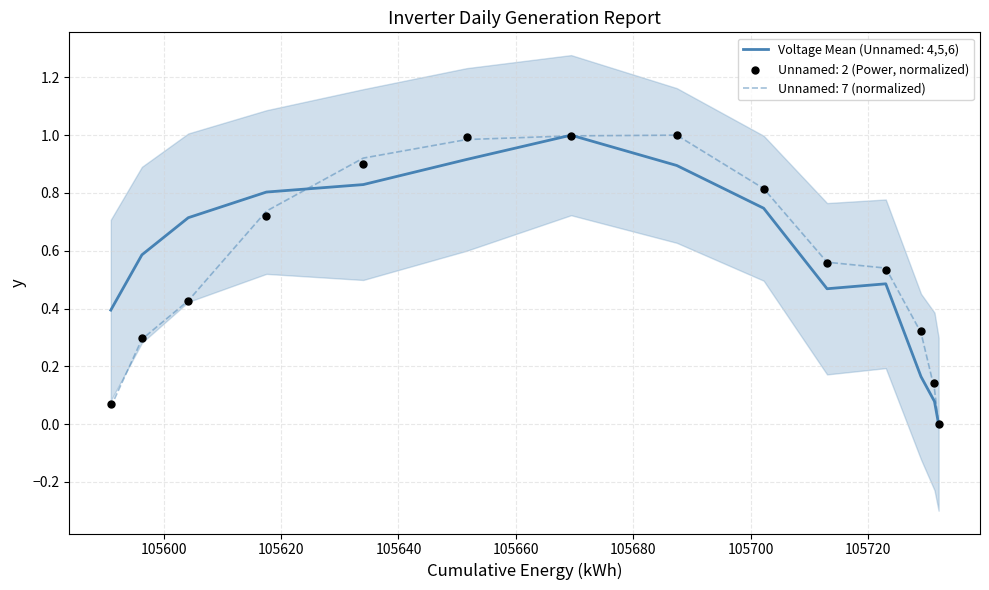

What is the maximum value for Unnamed: 7 (normalized)?

1.0